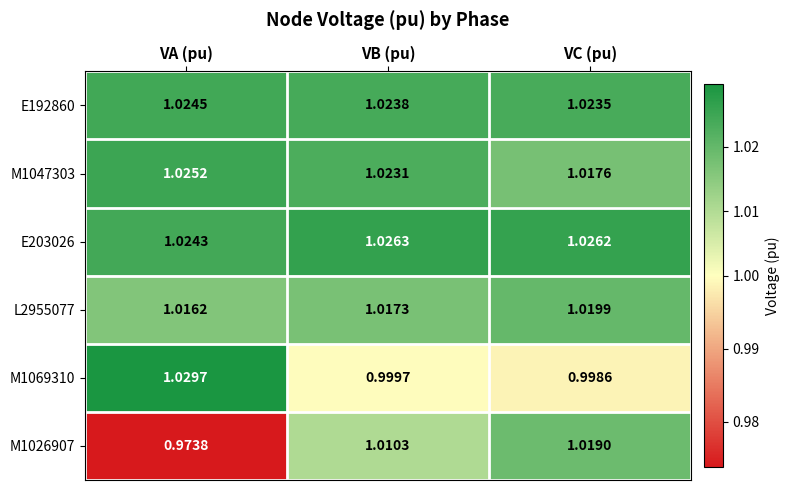

Which category has the lowest value across all series?

VA (pu)